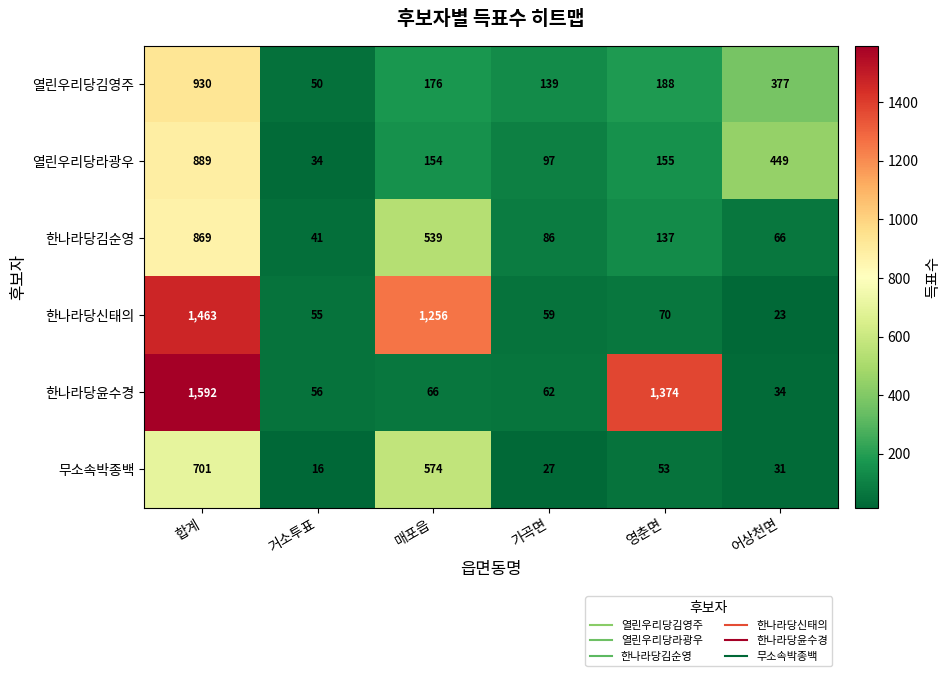

What value does the 한나라당윤수경 series have at 매포읍, to the nearest 10?

70